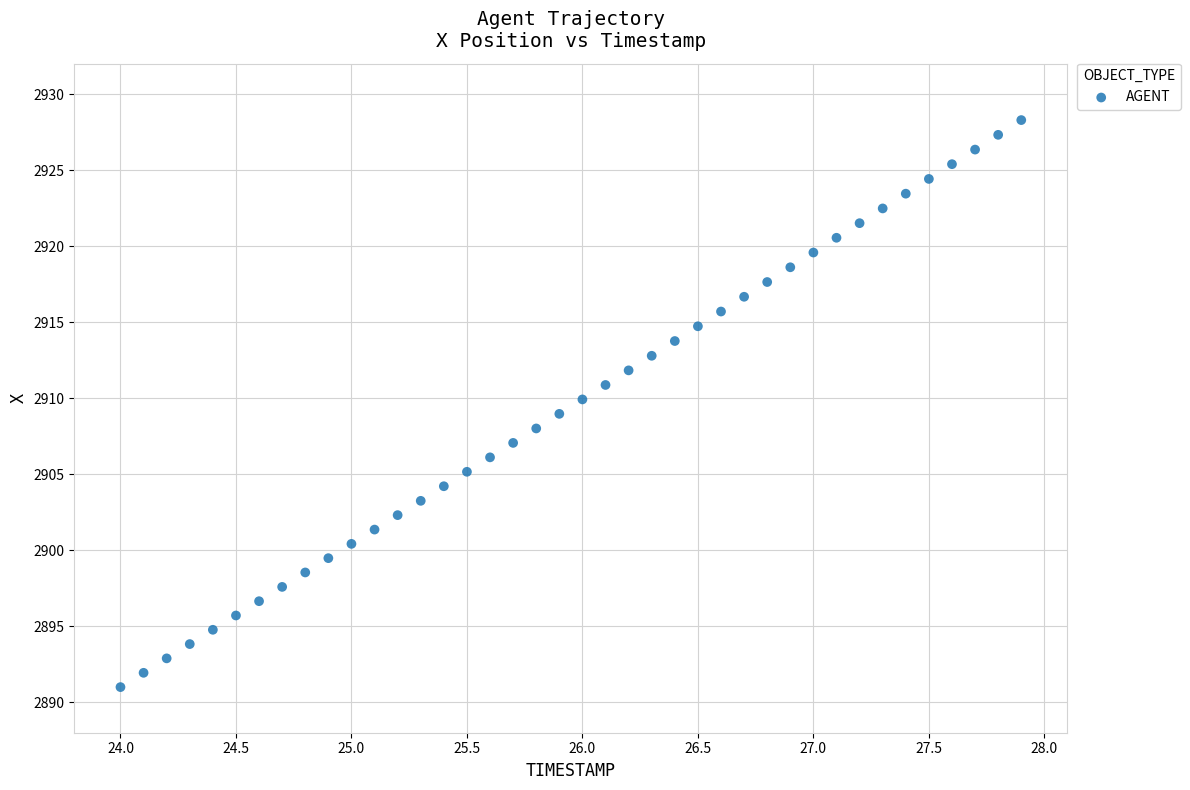

What is the range of X values (max minus min)?

3.9